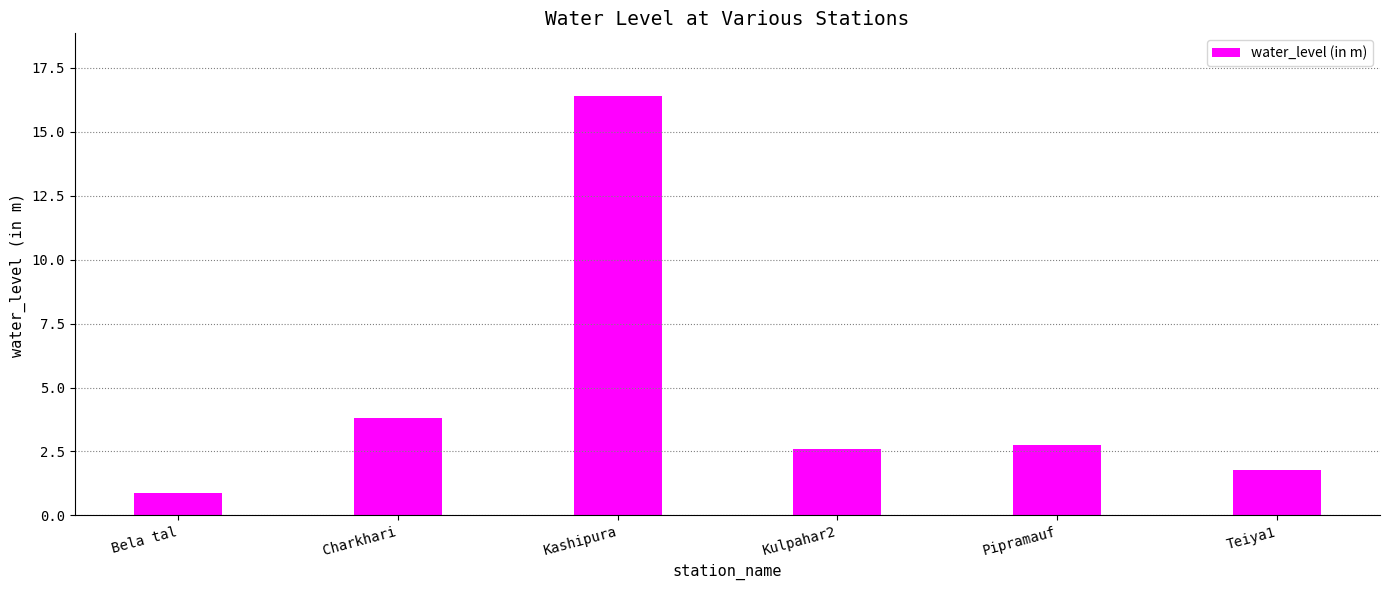

What position from the left is Kulpahar2?

4